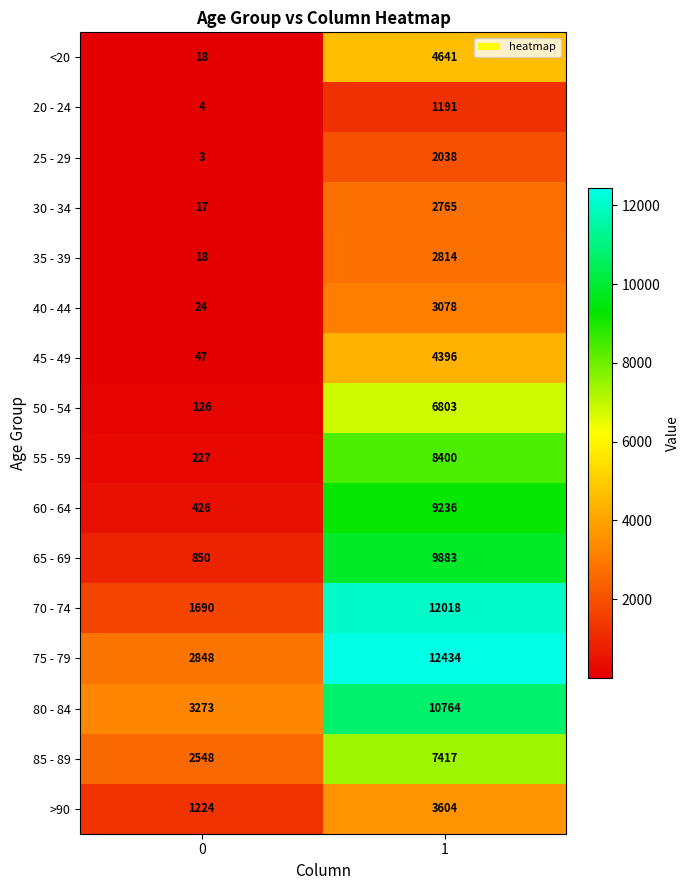

What is the average value of the 35 - 39 series?

1416